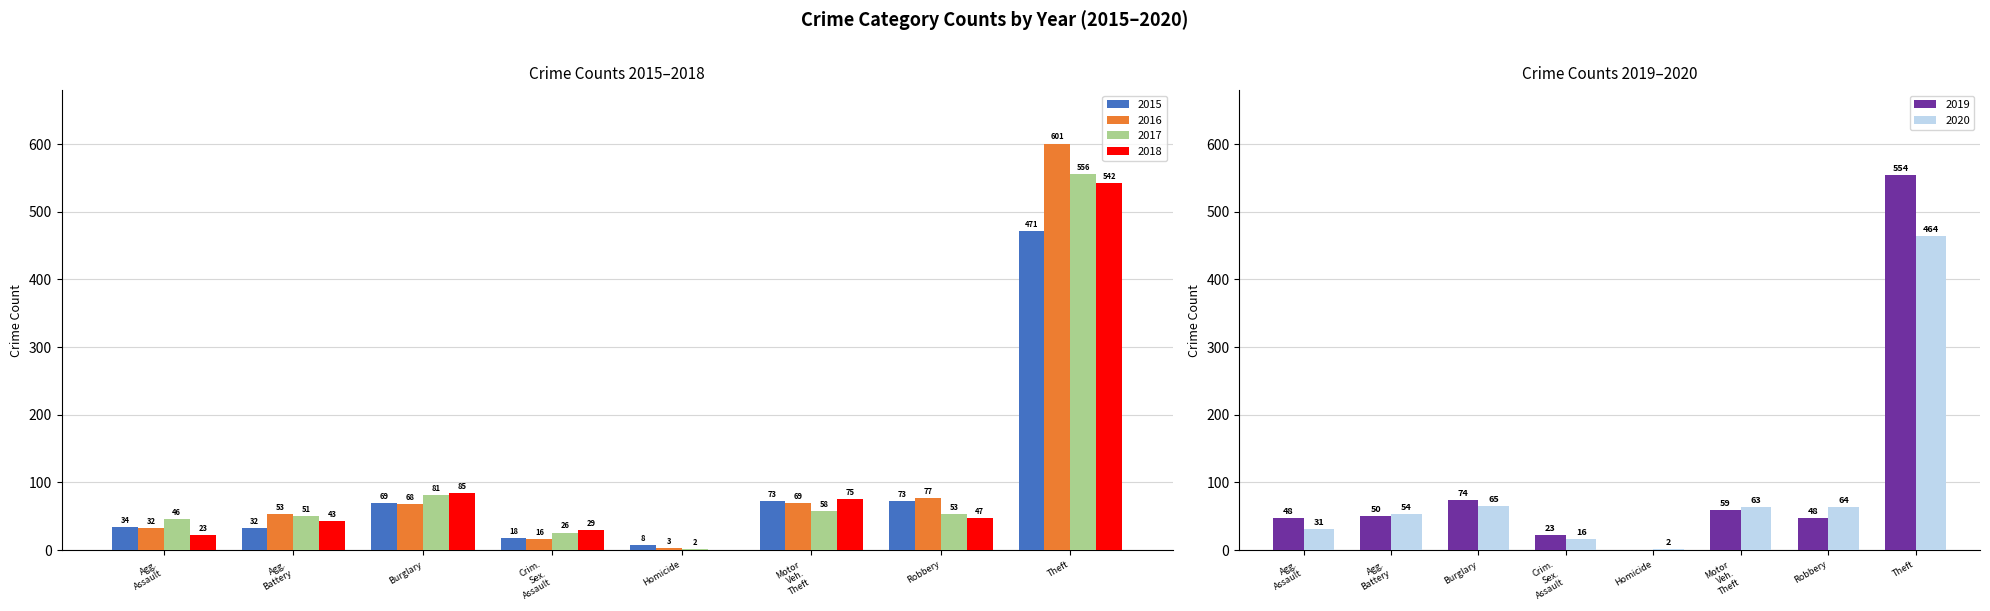

The value of 2016 at Robbery is 77. True or false?

True